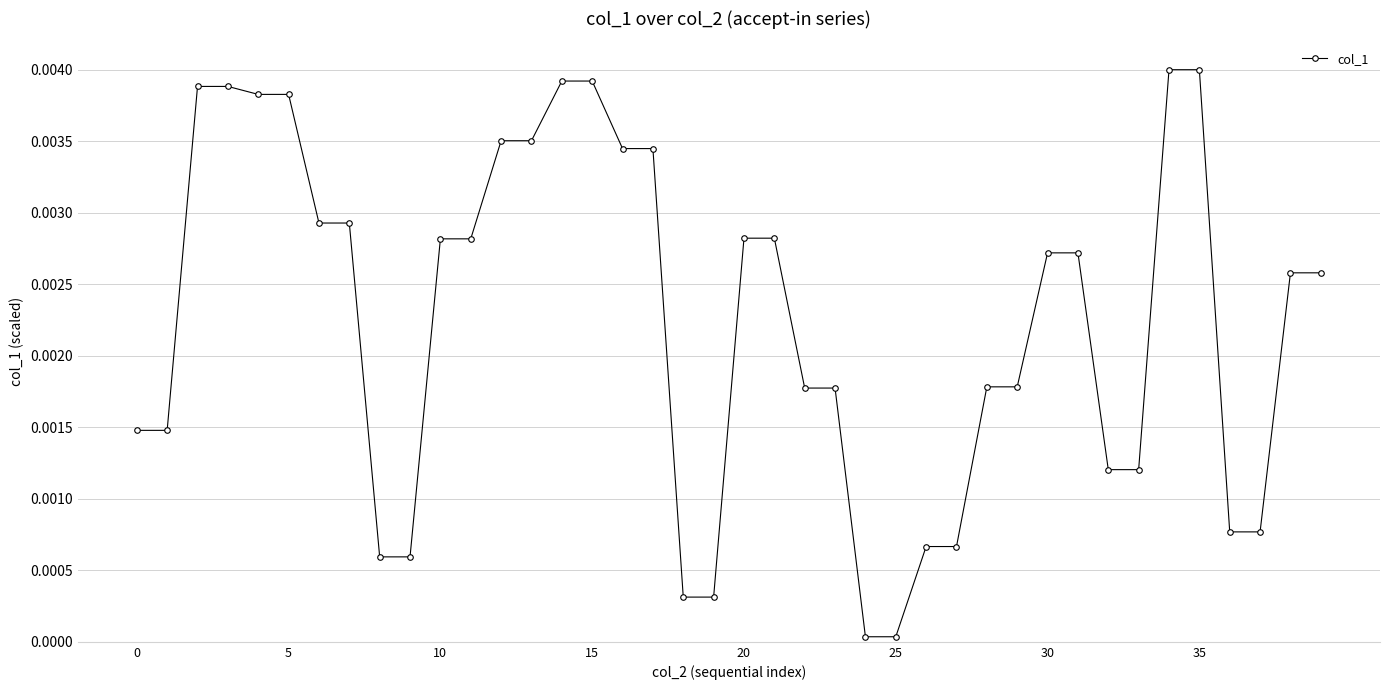

Count the number of categories in the chart.

40